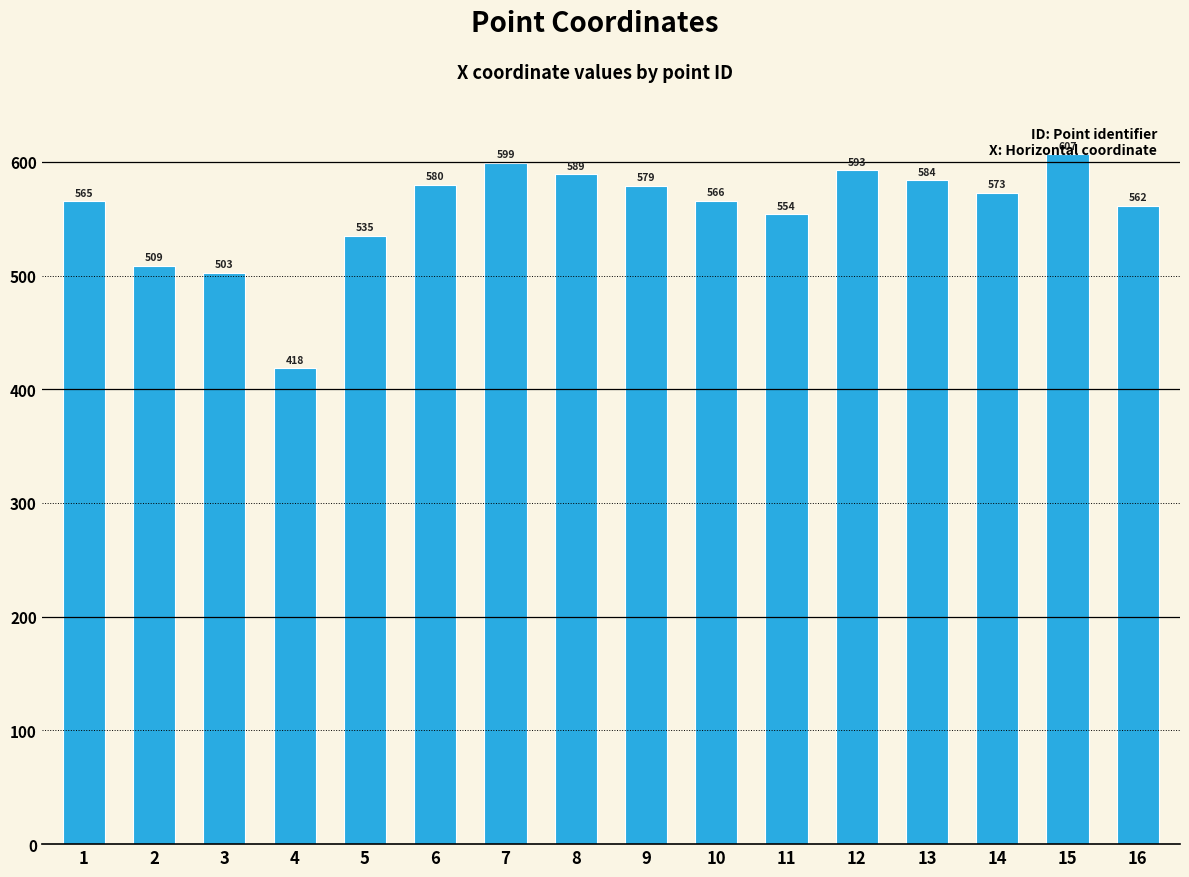

What is the greatest value displayed?

606.8